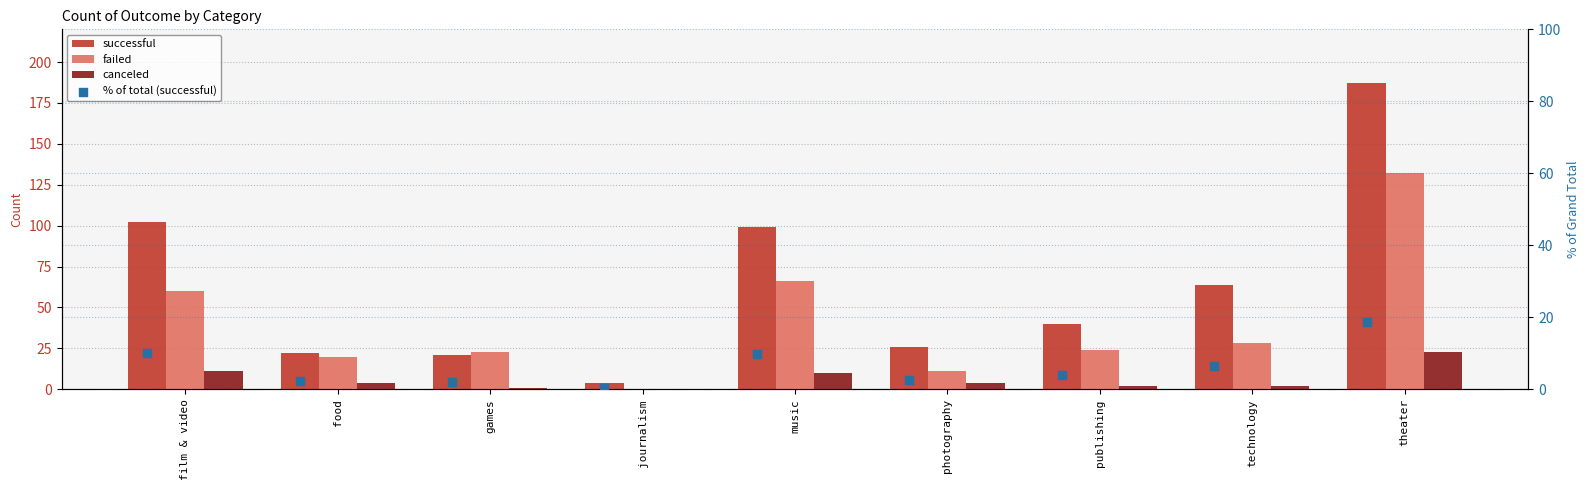

Is the value of % of total (successful) at music greater than the value of successful at publishing?

No